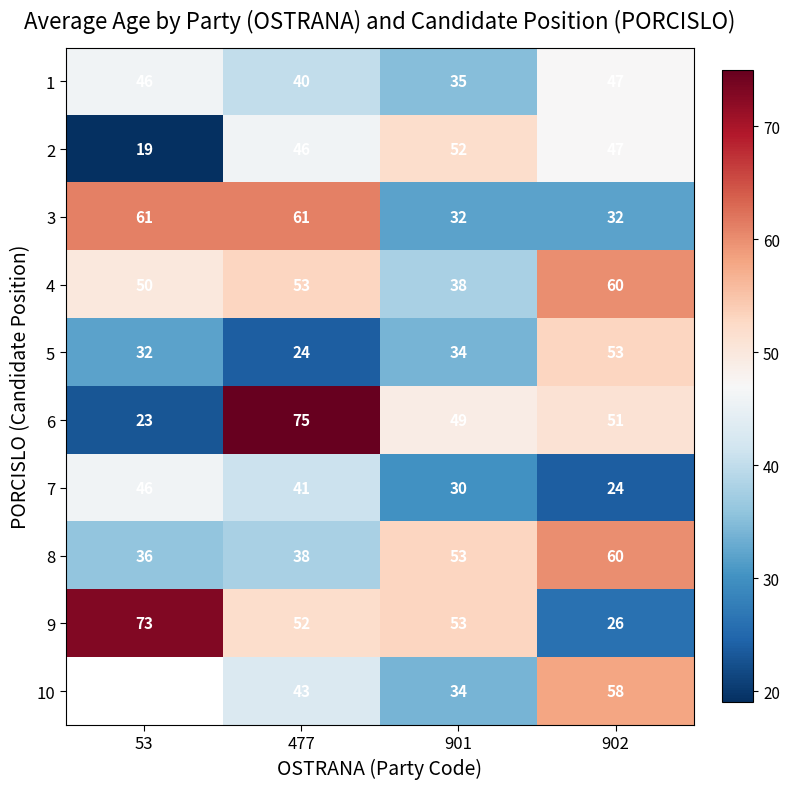

True or false: 10 has a value of 97.7 at 902.

False